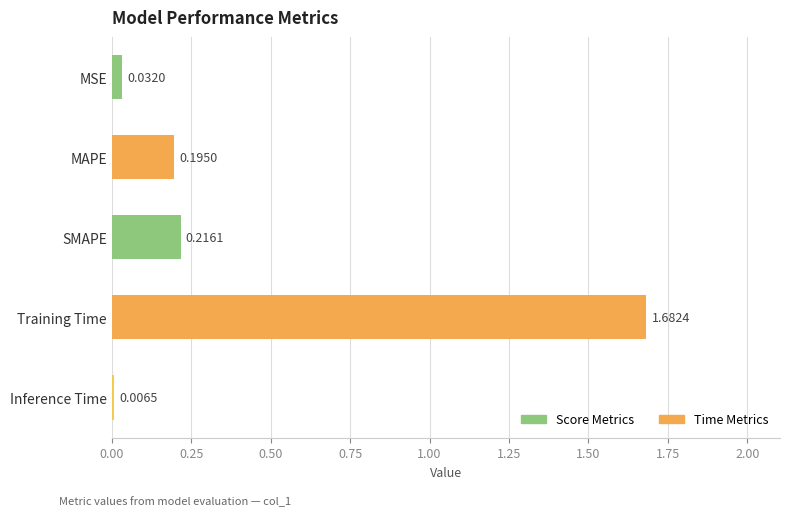

What is the average value?

0.4